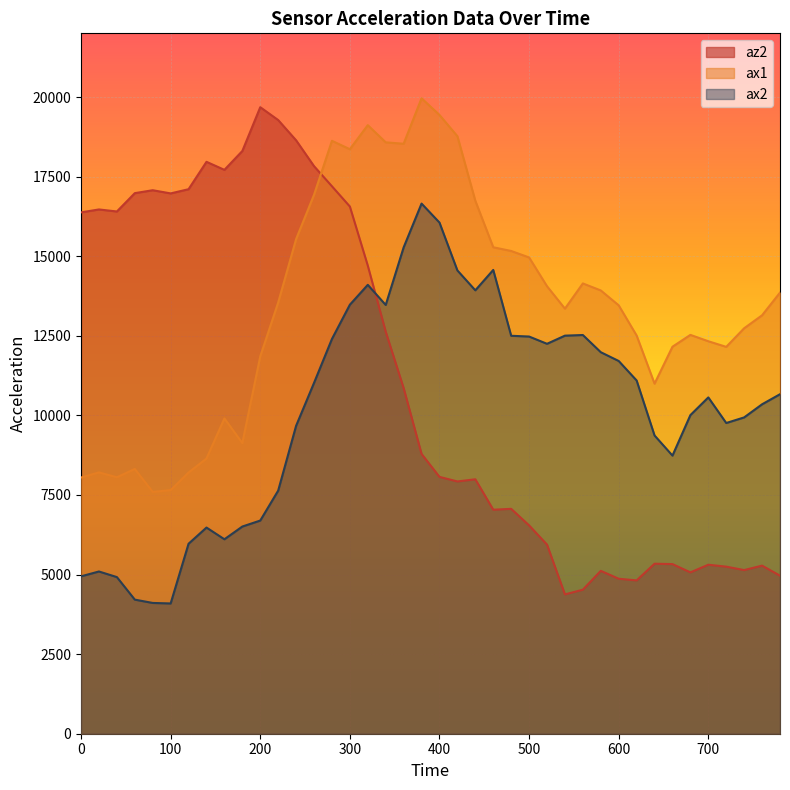

Between which two adjacent categories do ax2 and az2 first intersect?

320 and 340